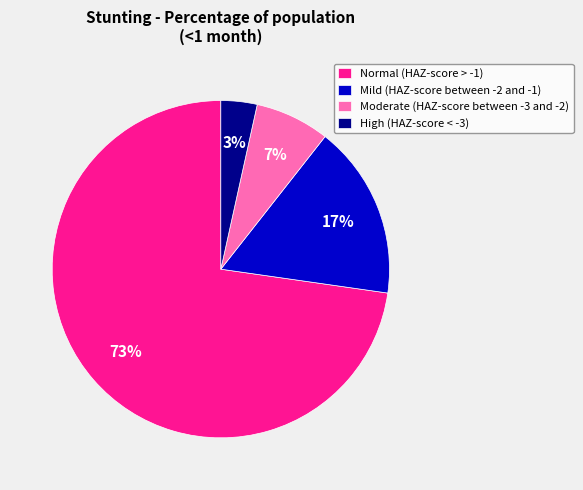

To the nearest percent, what is the average slice percentage?

25%